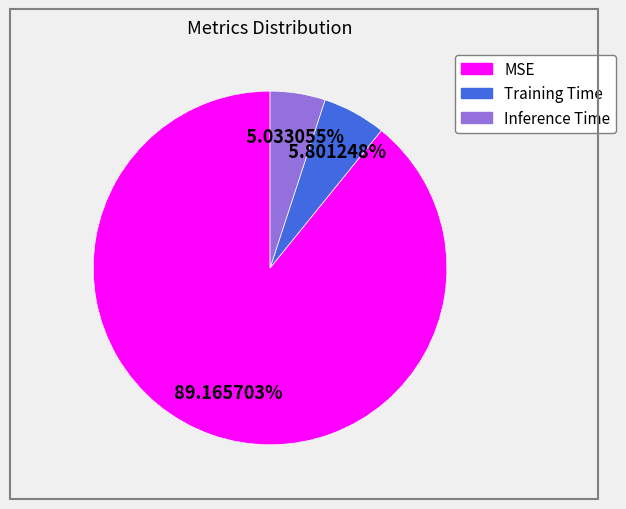

Is Inference Time the majority of the pie?

No